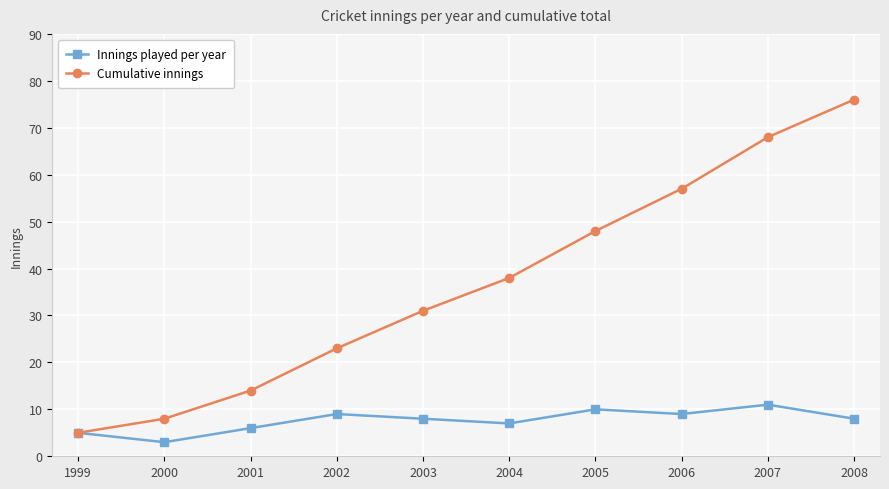

True or false: Innings played per year has a value of 5 at 1999.

True